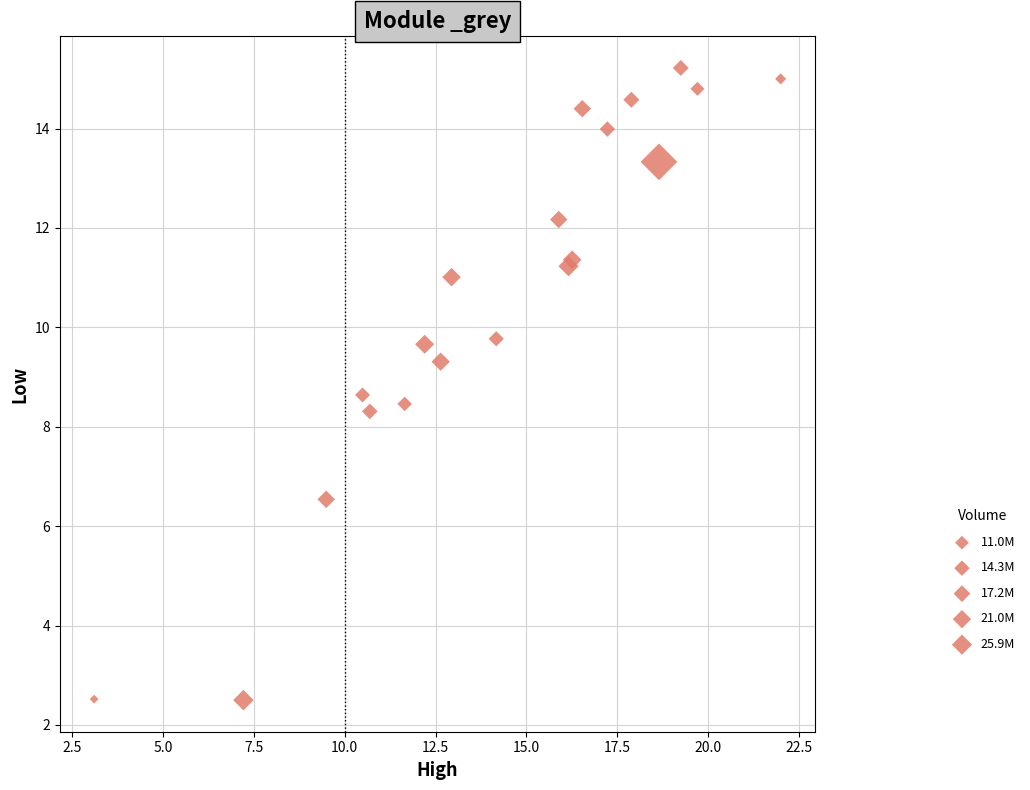

What Y value in the scatter plot is closest to 8?

8.3